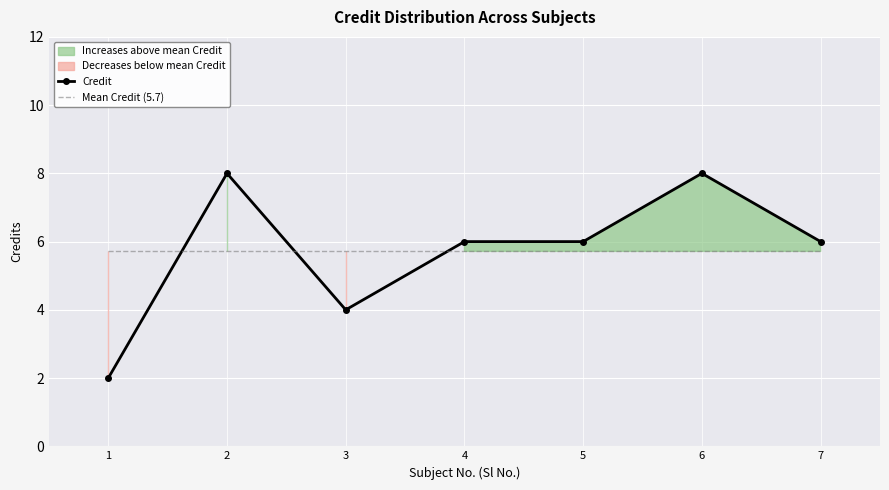

Which series has the largest range (max minus min)?

Credit